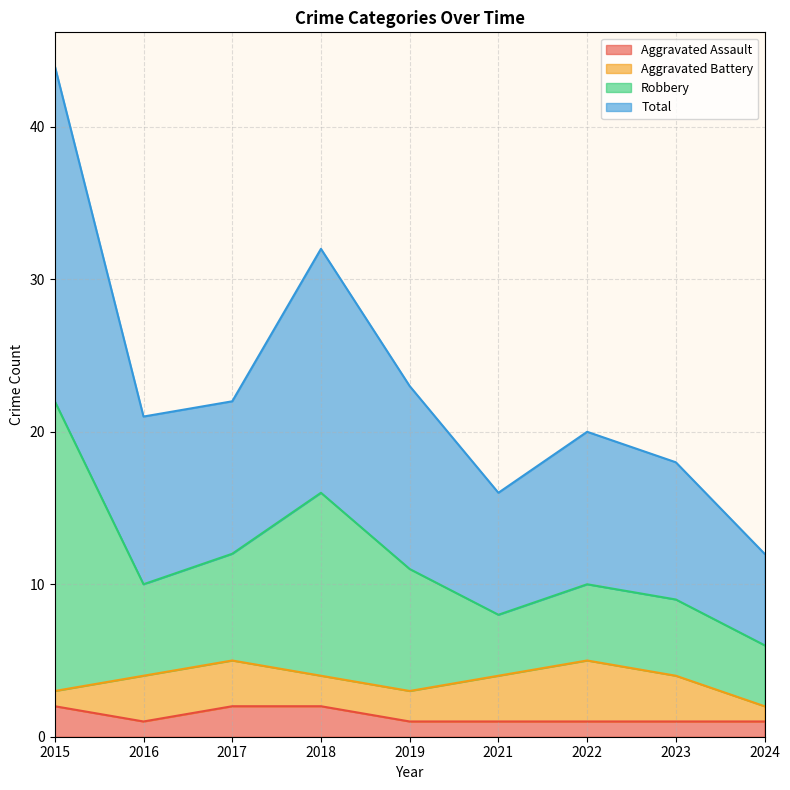

Between 2024 and 2022, which is larger?

2024